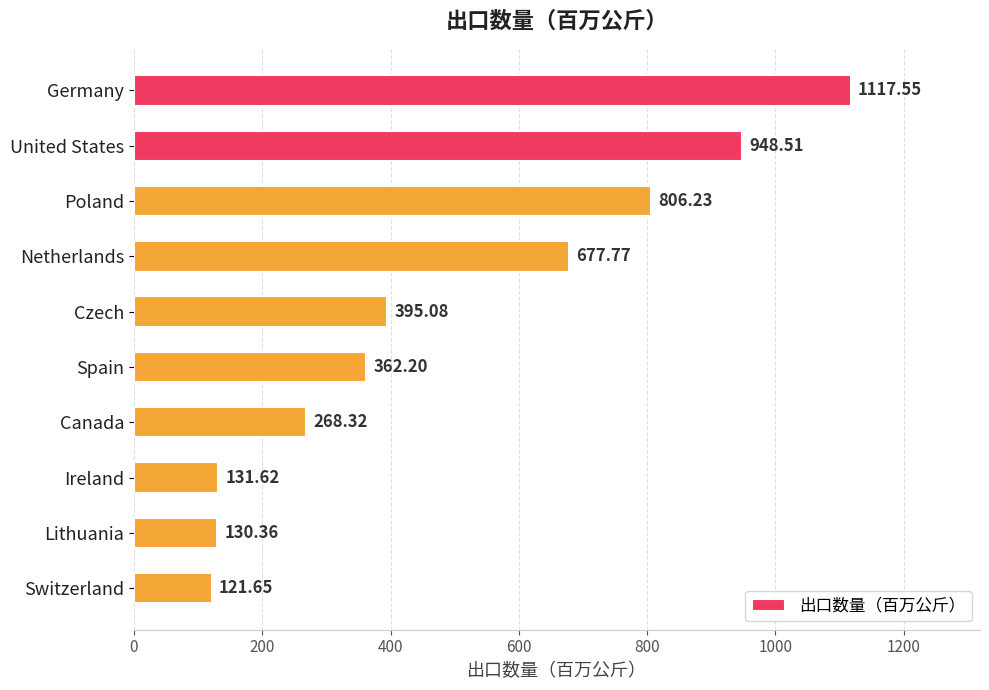

Where is the data nearest to the value 619?

Netherlands